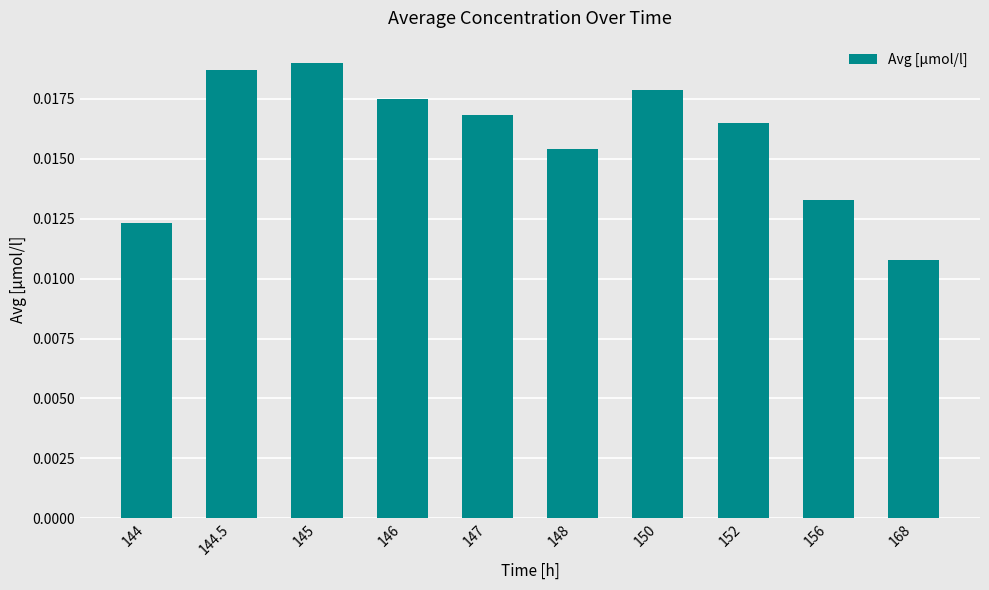

Are the bars grouped side by side (vs. stacked)?

No